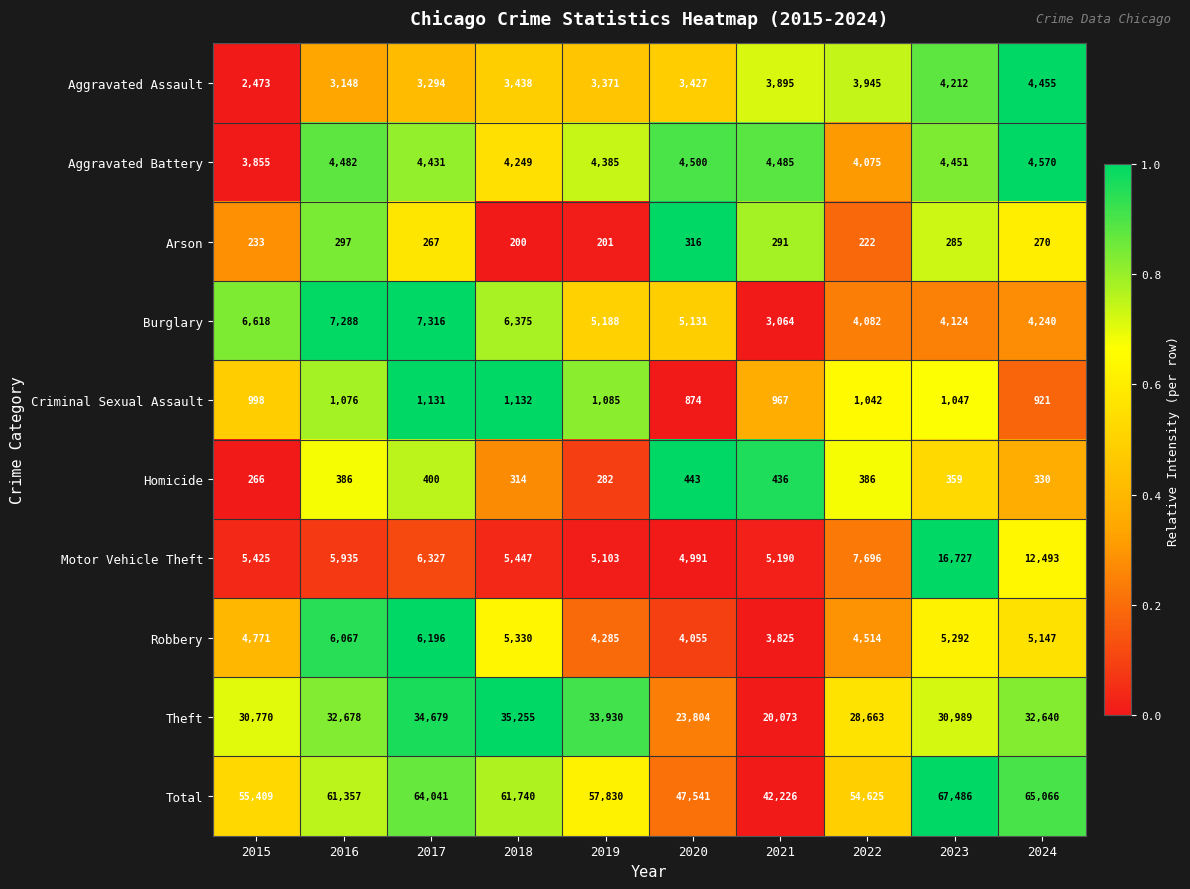

How many data points in Total are less than 61357?

5